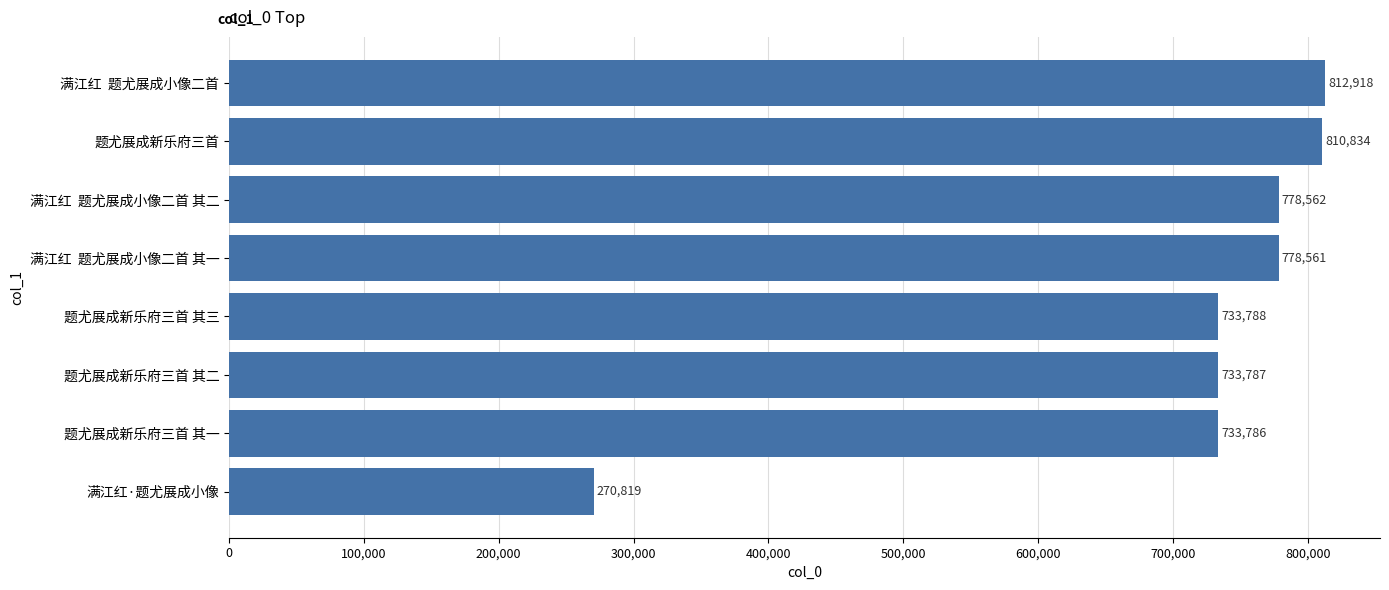

What is the smallest value displayed?

270819